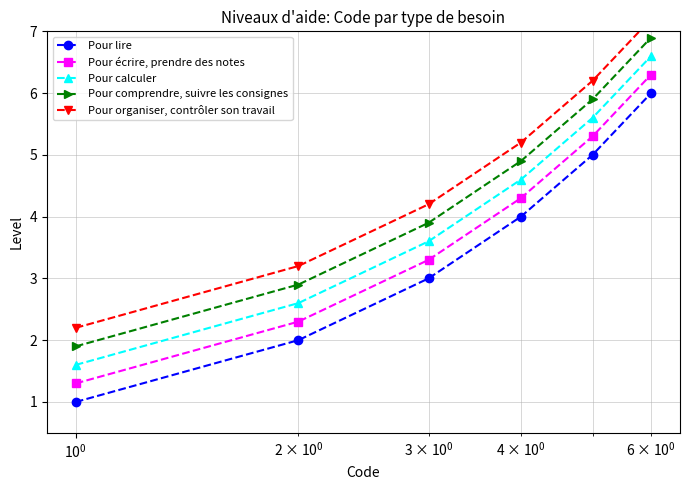

Which series has the largest range (max minus min)?

Pour lire